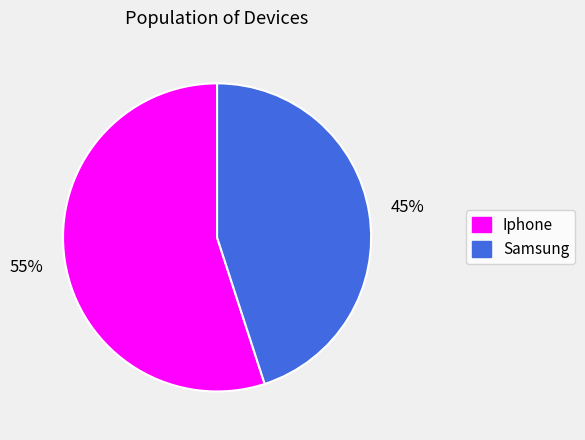

What is the ratio of the value at Samsung to the value at Iphone?

0.8